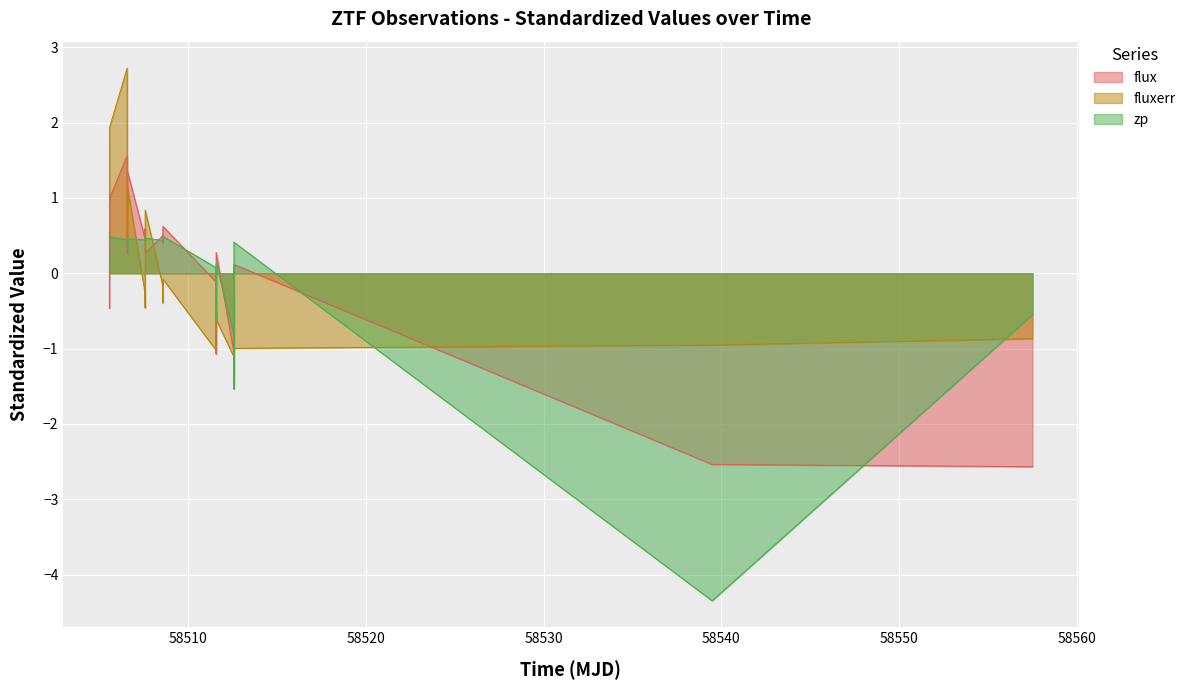

Reading left to right, transcribe all the data shown in this chart.

flux: -0.5	0.6	0.2	1.0	1.6	0.8	0.3	1.4	0.5	0.6	0.4	0.3	0.5	0.4	0.5	0.6	-0.1	-0.2	-1.1	0.3	-1.0	-0.4	-1.5	0.1	-2.5	-2.6
fluxerr: 0.9	0.9	1.1	1.9	2.7	0.5	0.9	1.2	-0.2	-0.4	-0.5	0.8	-0.2	-0.1	-0.4	-0.1	-1.0	-0.9	-0.5	-0.6	-1.1	-1.0	-1.0	-1.0	-1.0	-0.9
zp: 0.4	0.4	0.4	0.5	0.4	0.4	0.4	0.5	0.4	0.4	0.5	0.5	0.4	0.4	0.4	0.5	0.1	0.1	-0.6	0.1	-0.8	0.1	-1.5	0.4	-4.3	-0.6